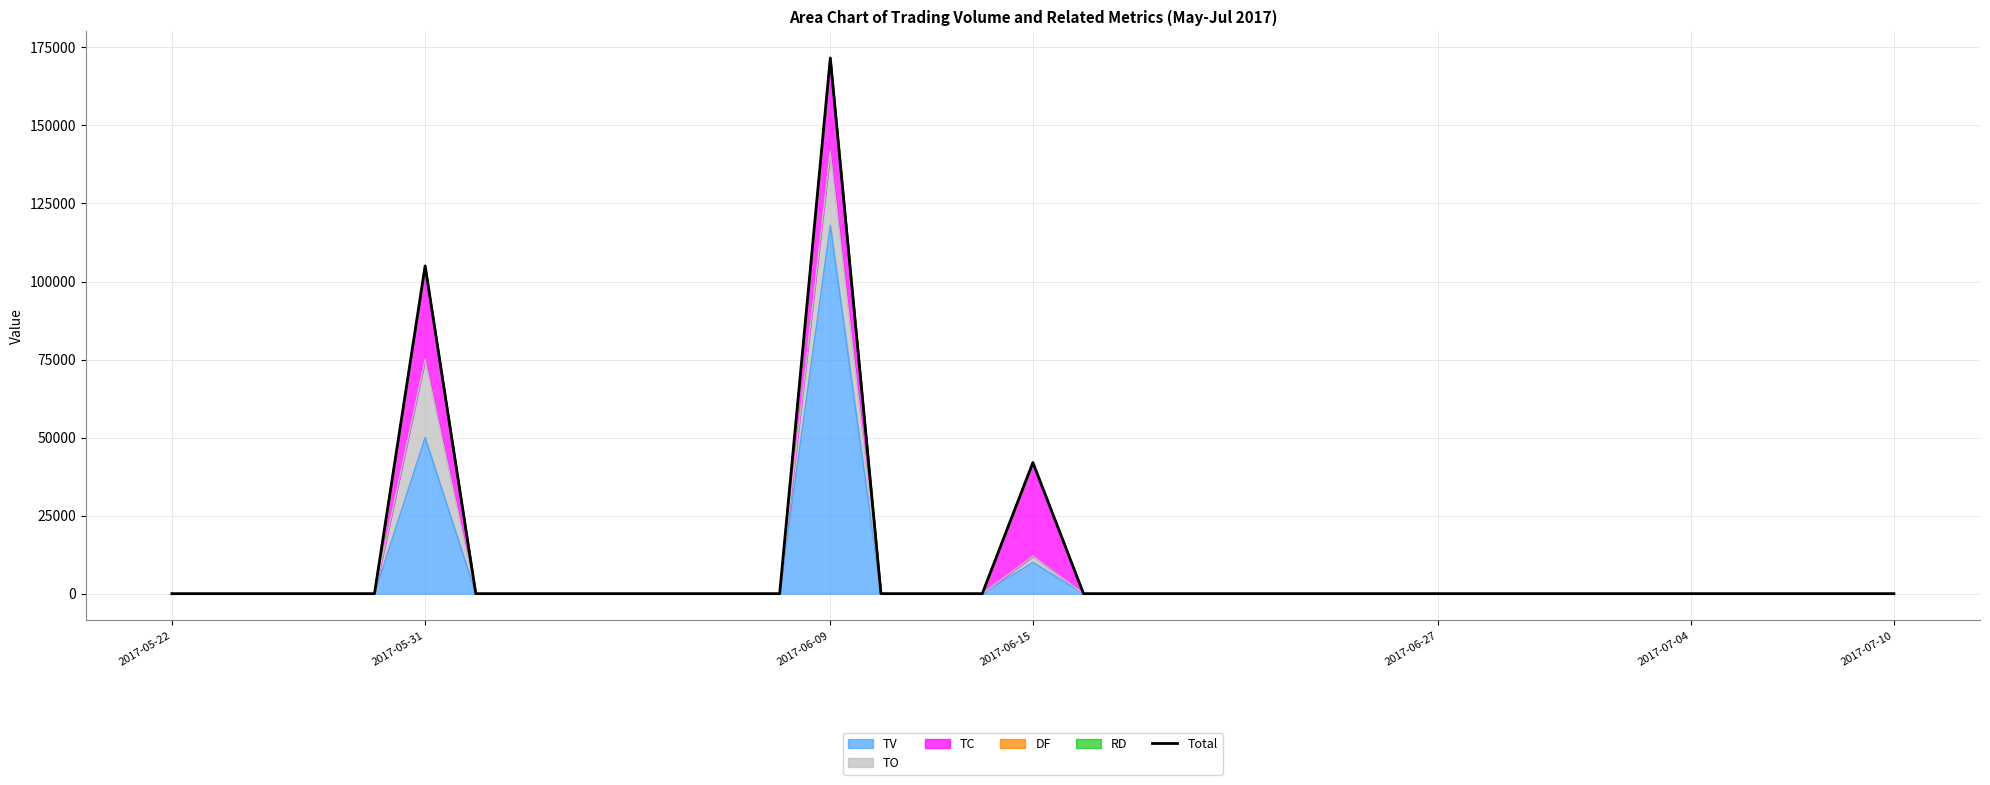

Where is TV nearest to the value 59000?

2017-05-31